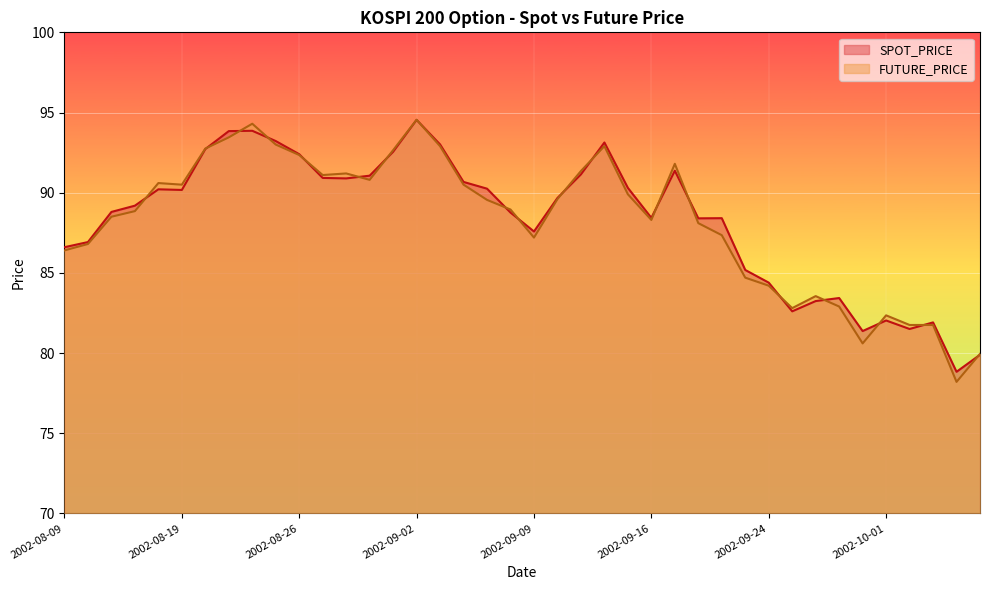

What is the label of the 34th point from the right?

2002-08-20